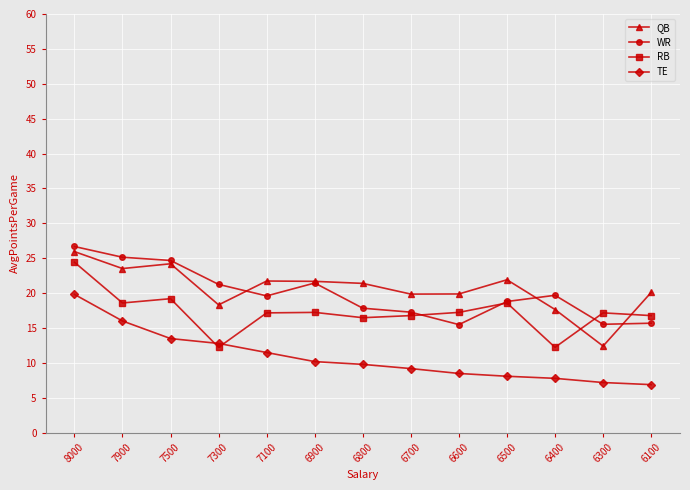

Count the number of data series in this chart.

4